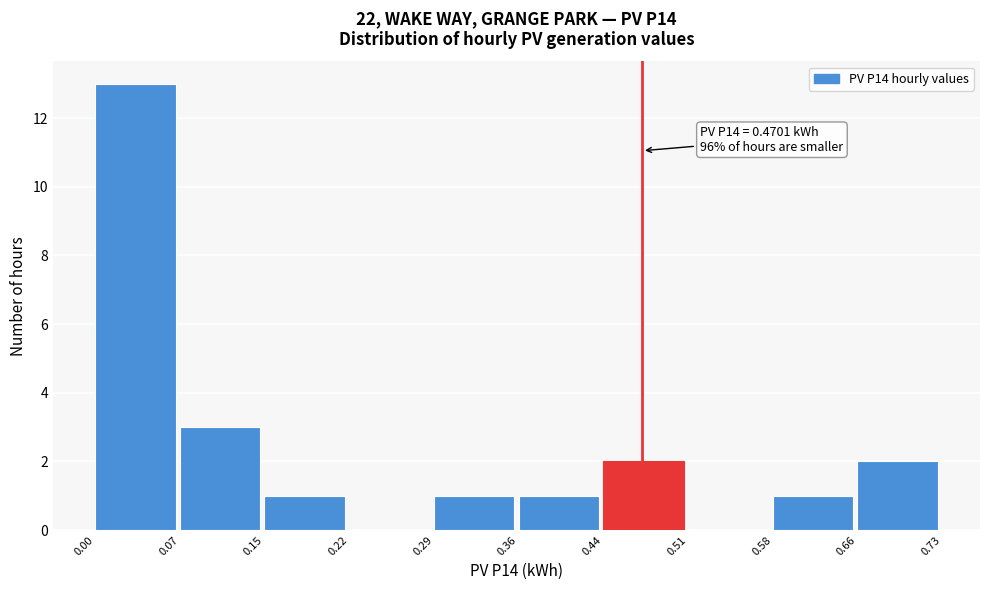

Over which range of the x-axis is the bar tallest?

0.00 to 0.07